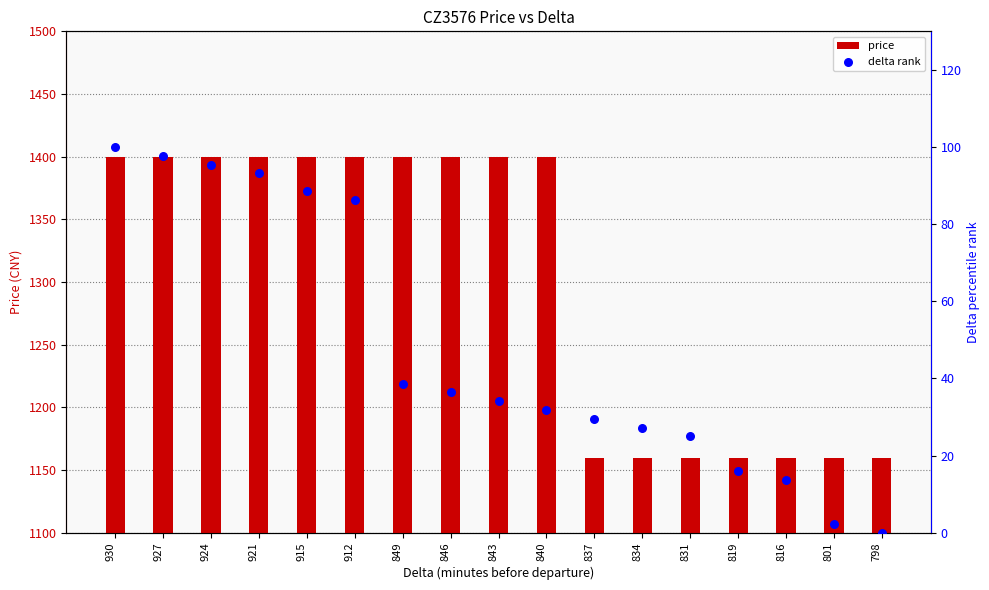

Which series has the widest spread of Y values?

price